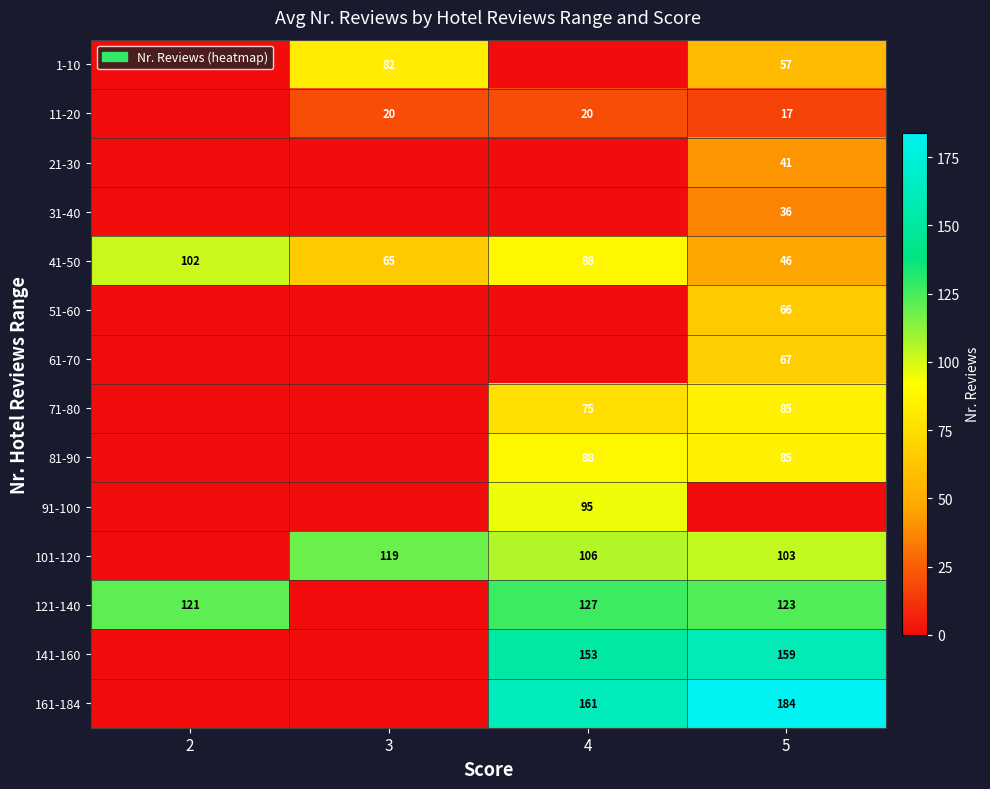

List the labels in order of 41-50 value, smallest first.

5, 3, 4, 2